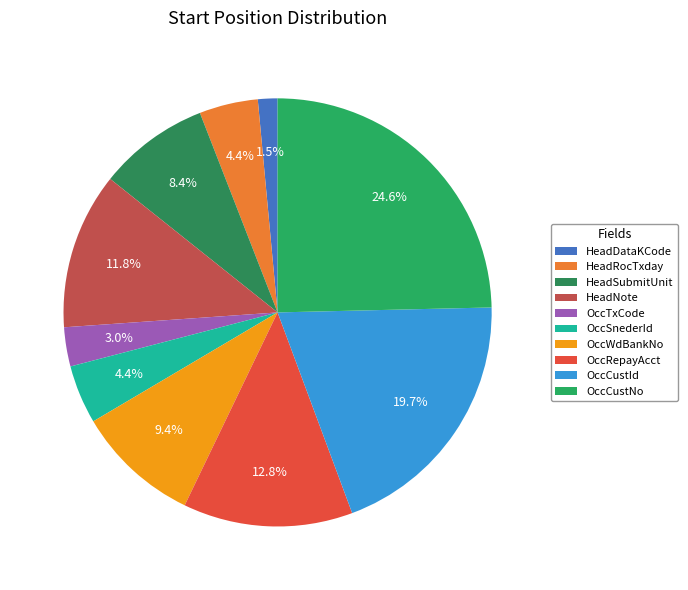

What percentage do HeadNote and HeadRocTxday together represent?

16.3%